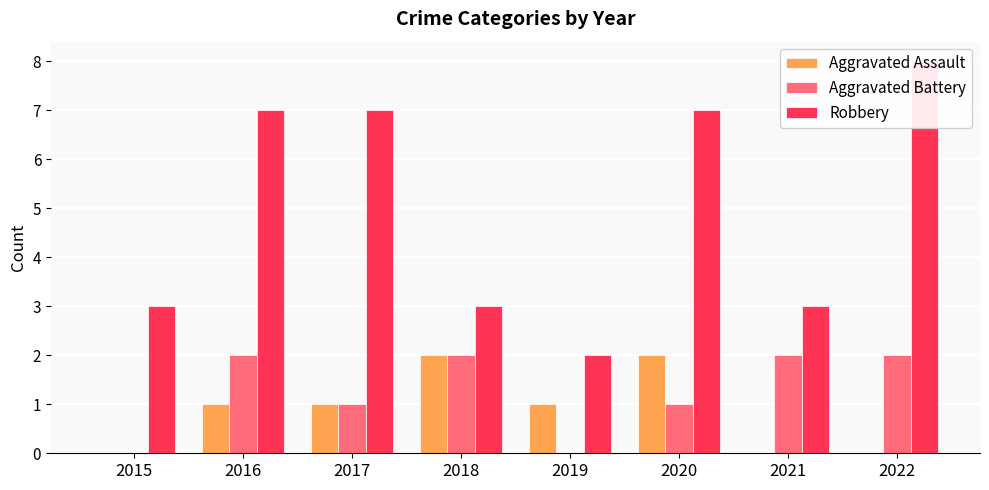

What is the total value across all series at 2016?

10